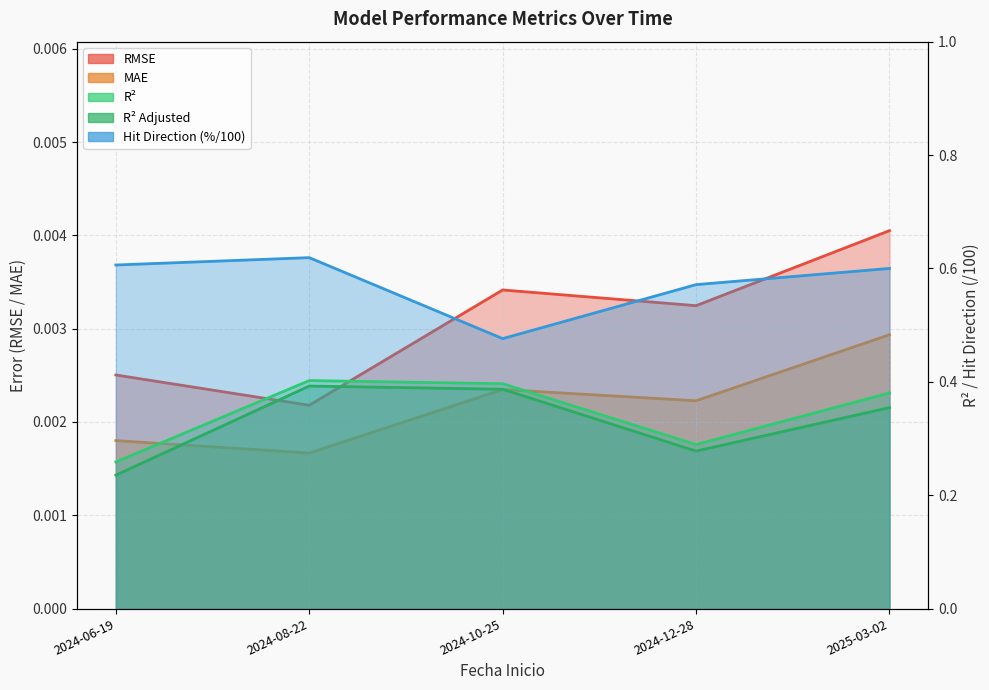

What is the sum of all Hit_Direction values?

2.9